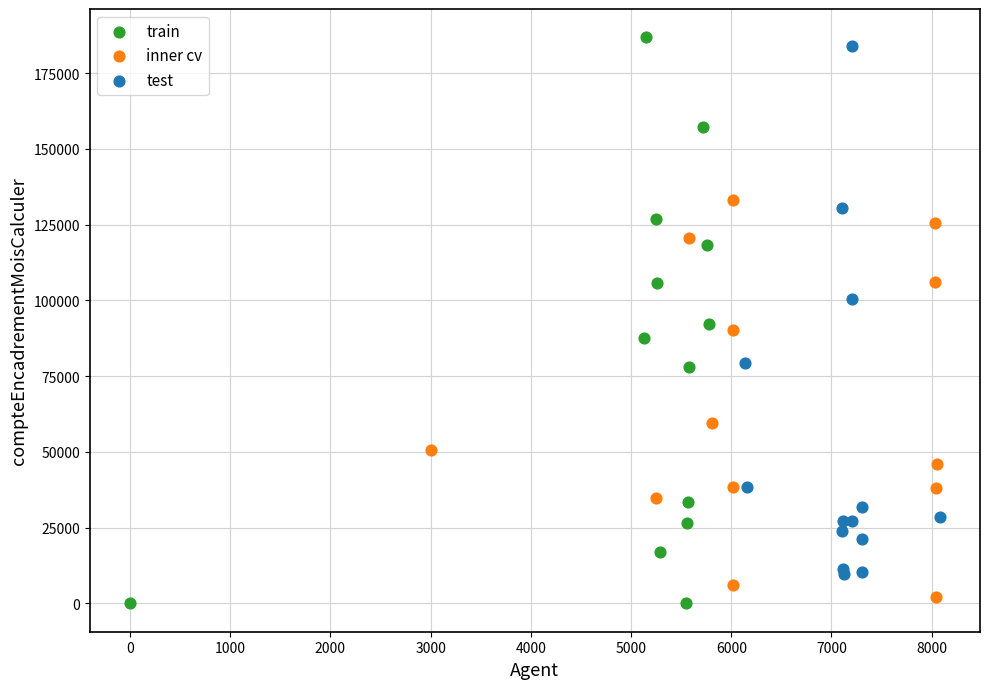

Which series has the largest Y range (max minus min)?

train